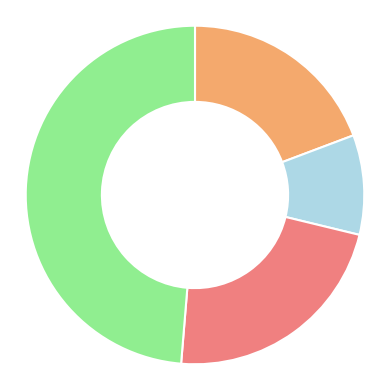

Is there any slice that represents more than half of the pie?

No